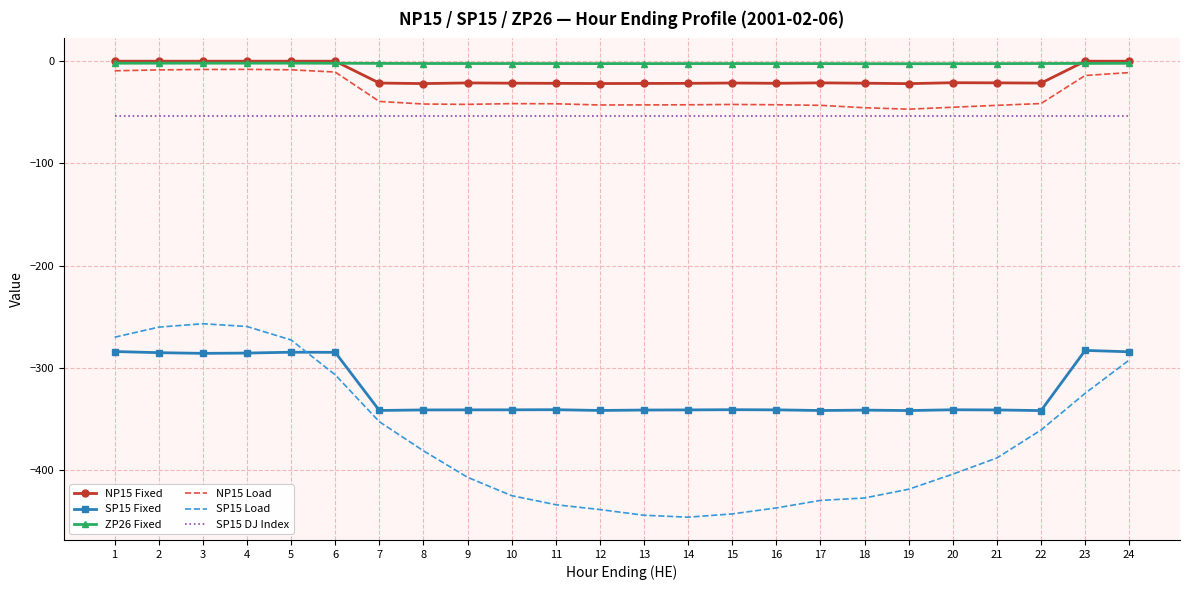

True or false: SP15 Load has more than 0 interior local peaks.

True